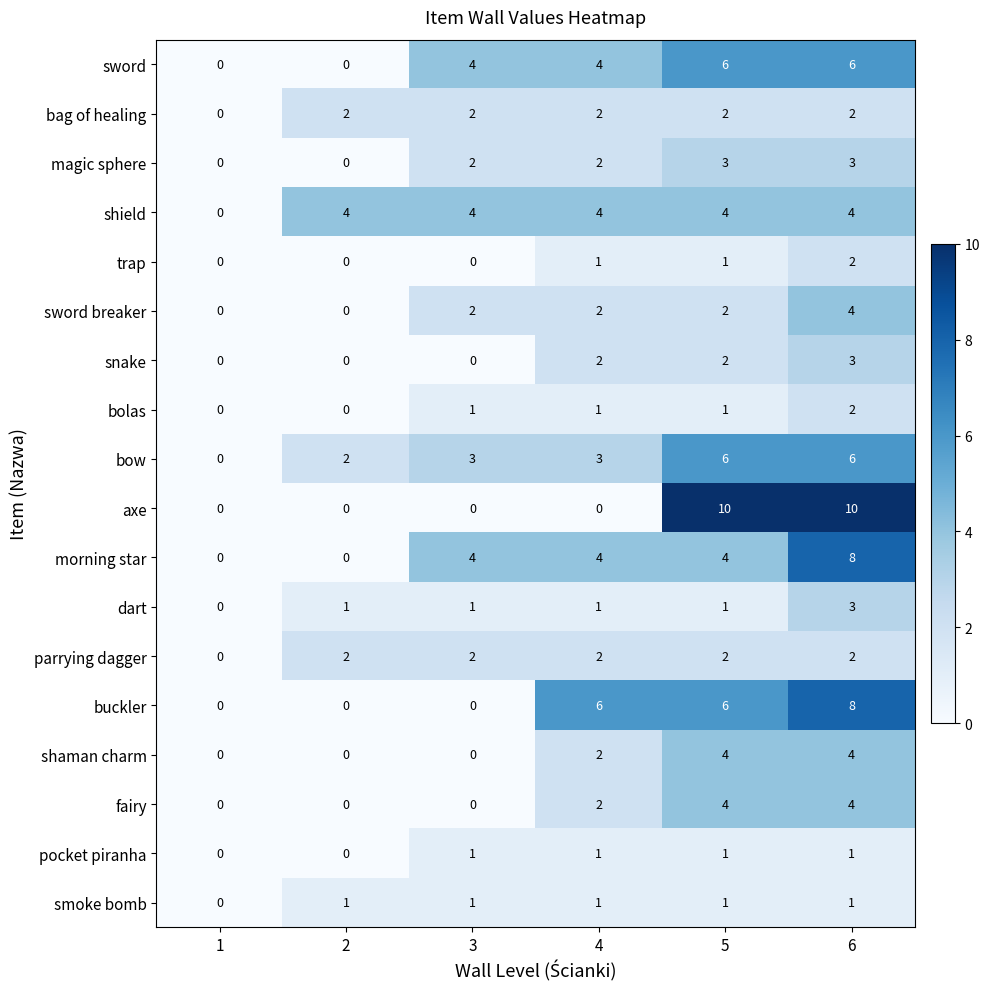

Which series has the widest spread of values?

axe